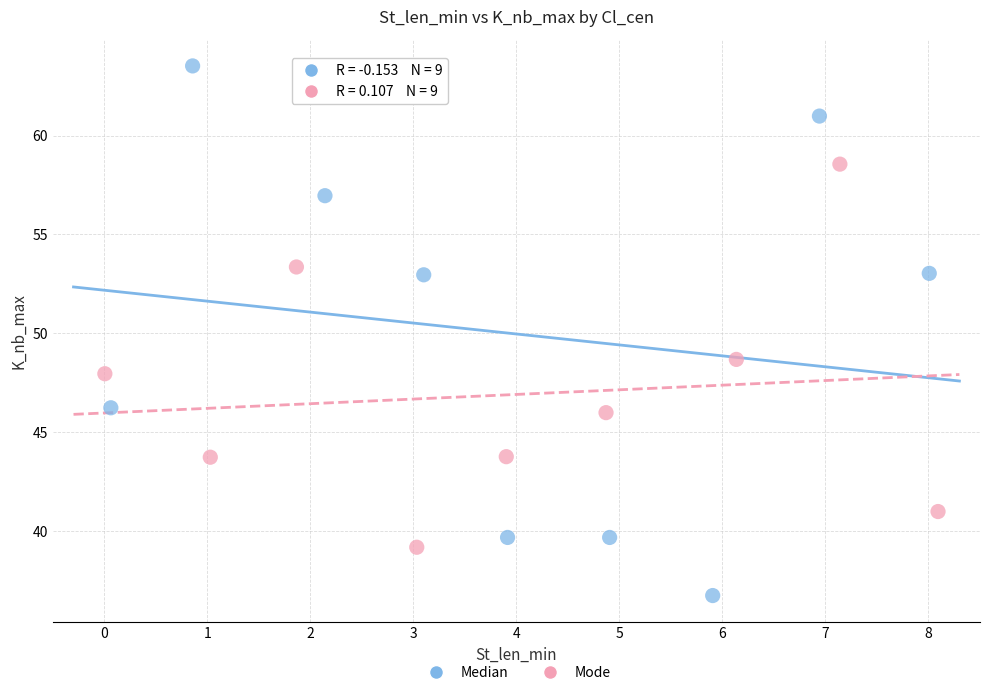

Which series has the widest spread of Y values?

Median